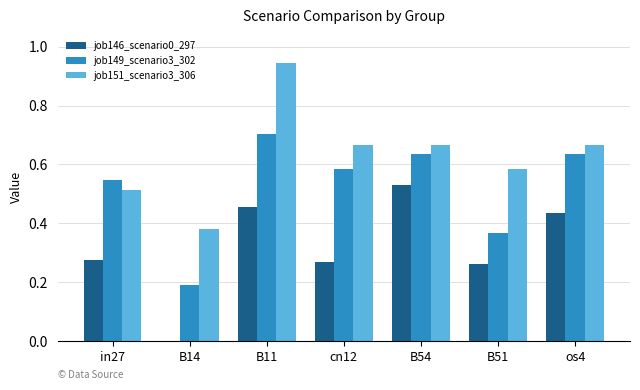

What is the total value across all series at os4?

1.7